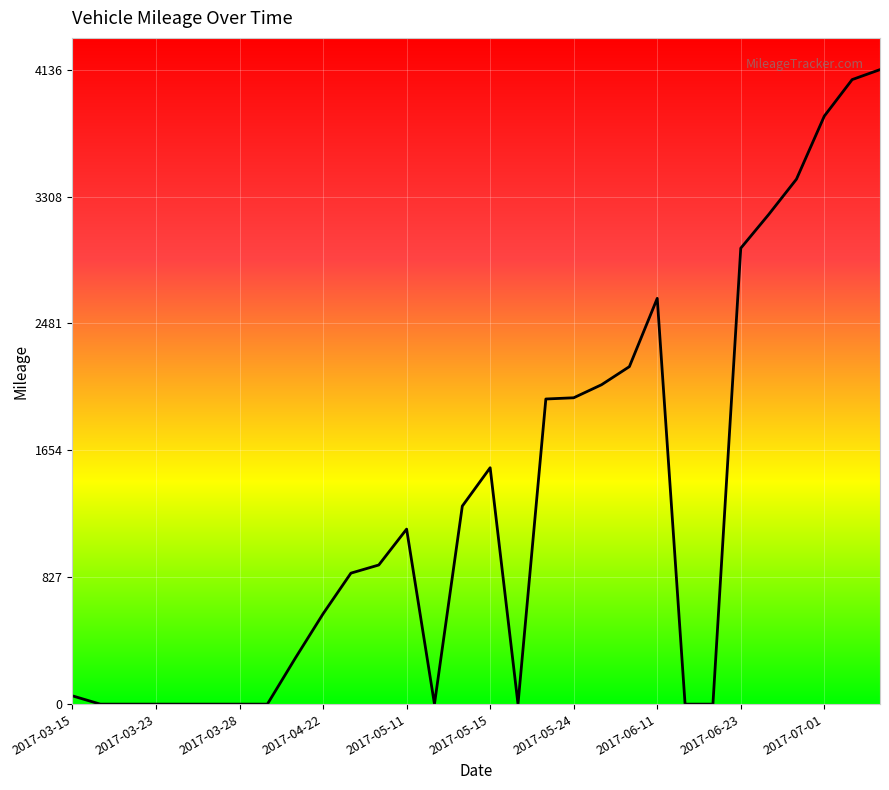

What is the maximum value shown in the chart?

4136